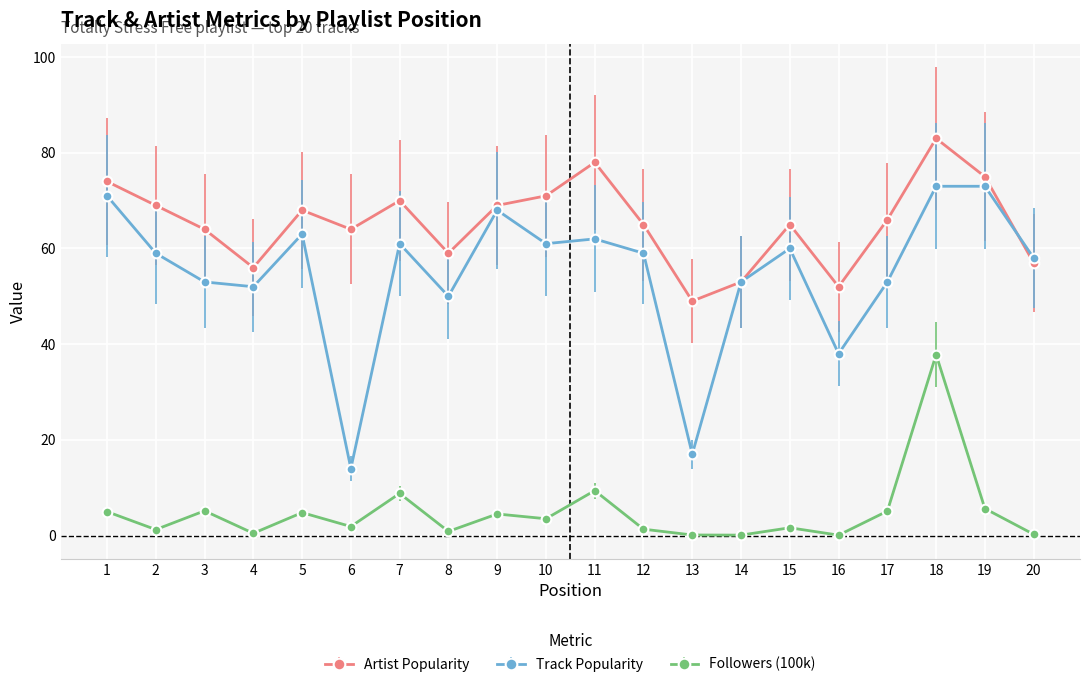

What is the greatest value displayed?

83.0